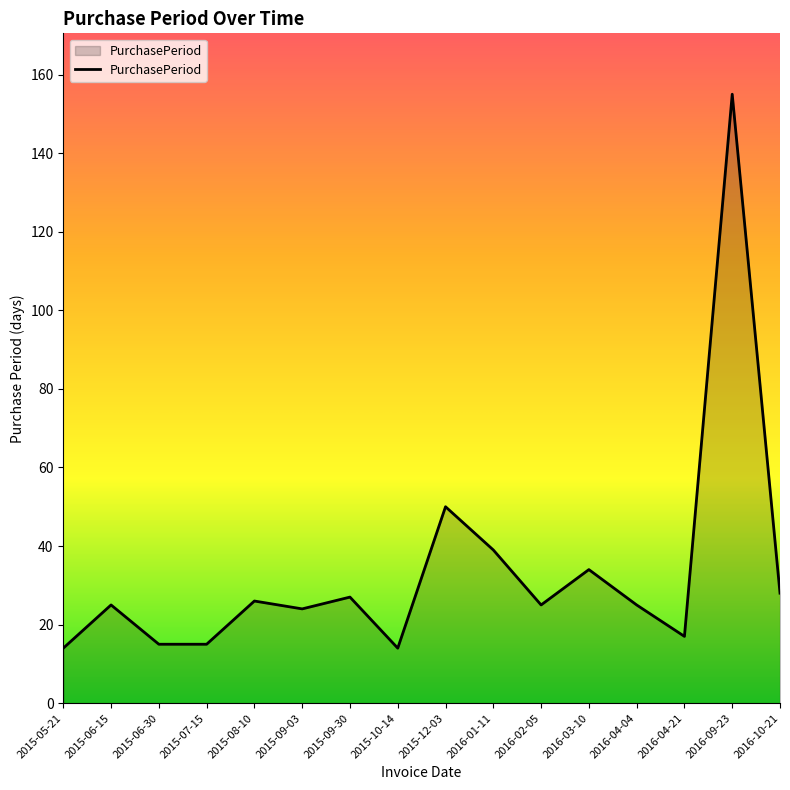

Read the value at 2016-01-11, to the nearest 10.

40